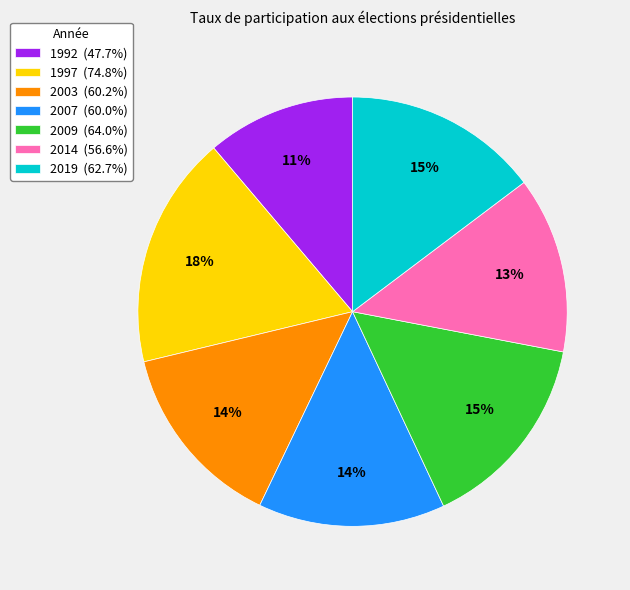

To the nearest percent, what portion does 2014 (56.6%) represent?

13%